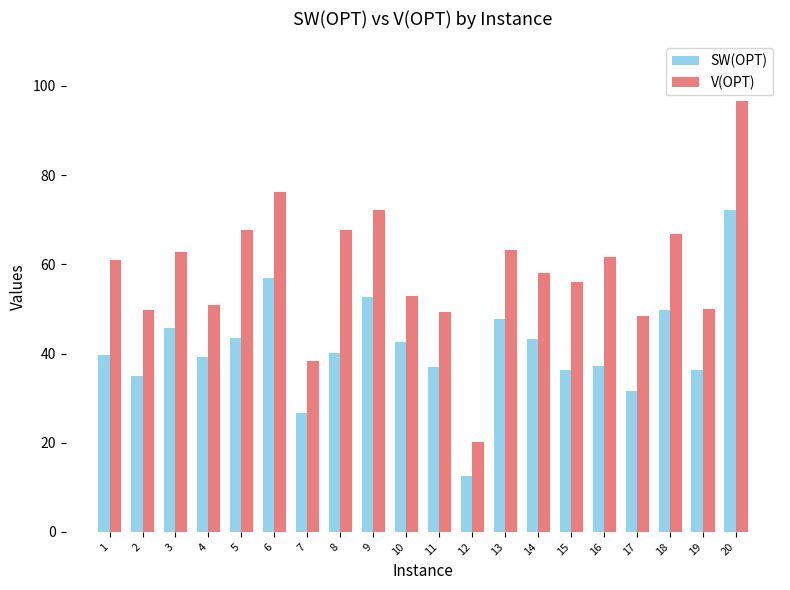

What is the total value across all series at 12?

32.7